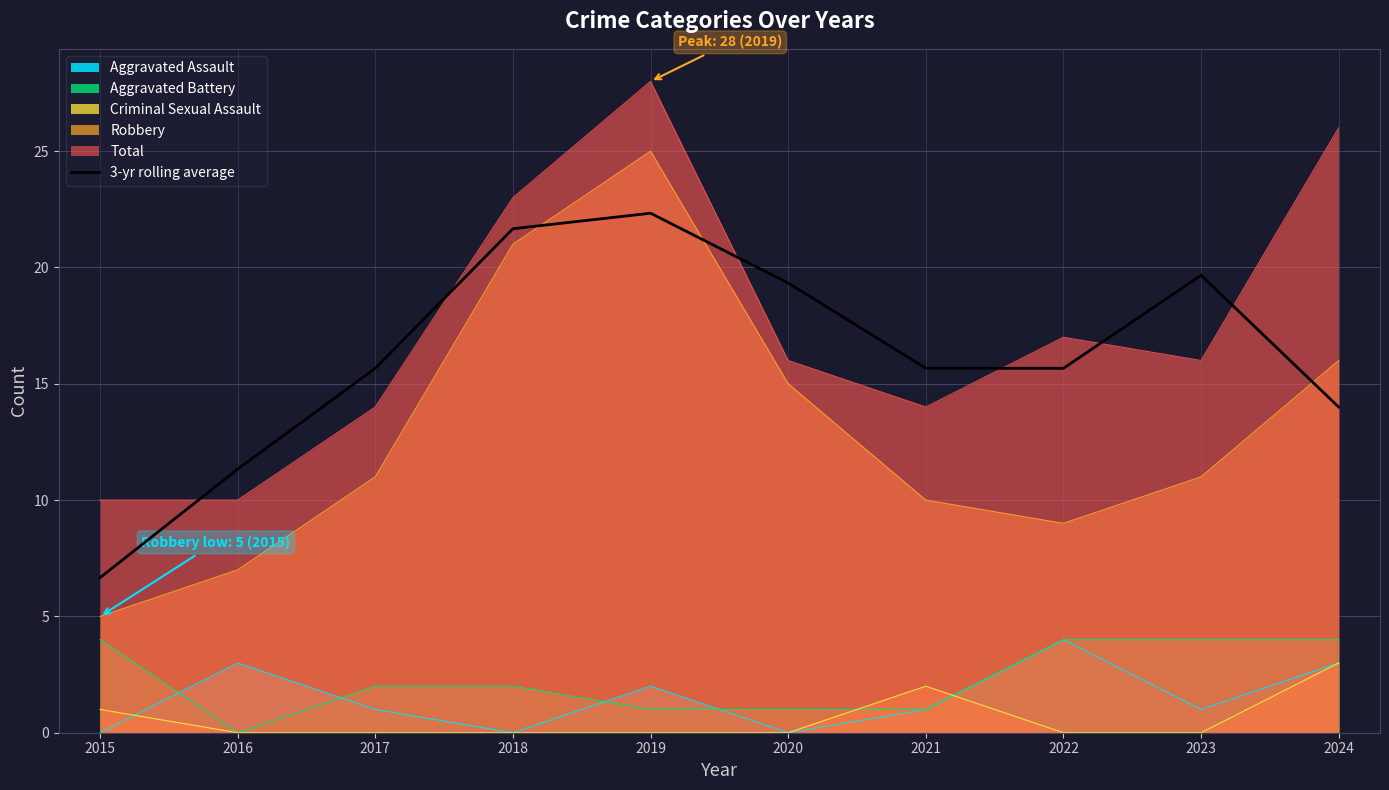

Read the value at 2022.

15.7